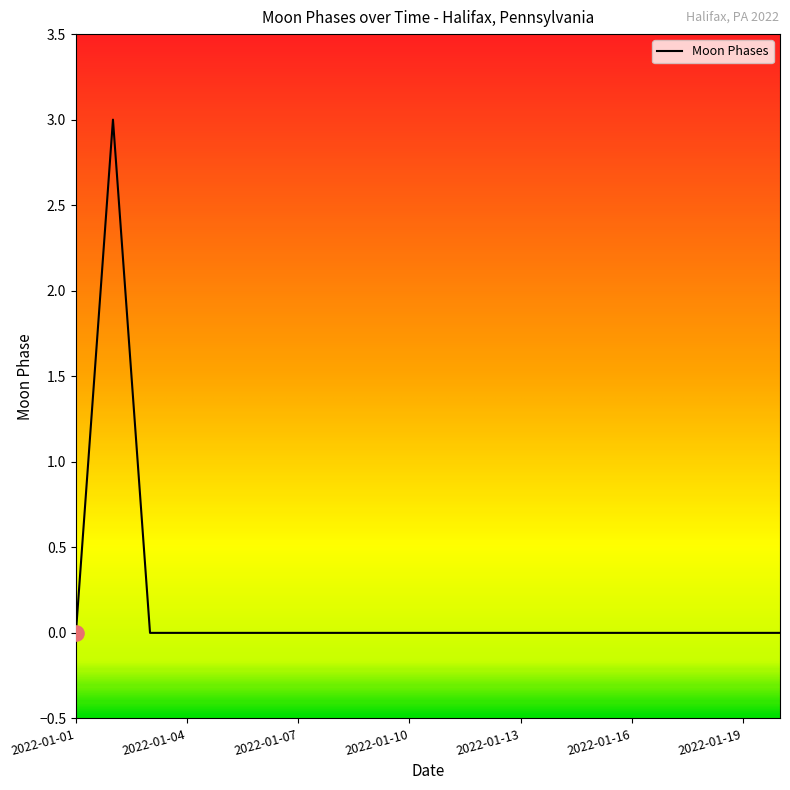

What is the difference between the maximum and minimum values?

3